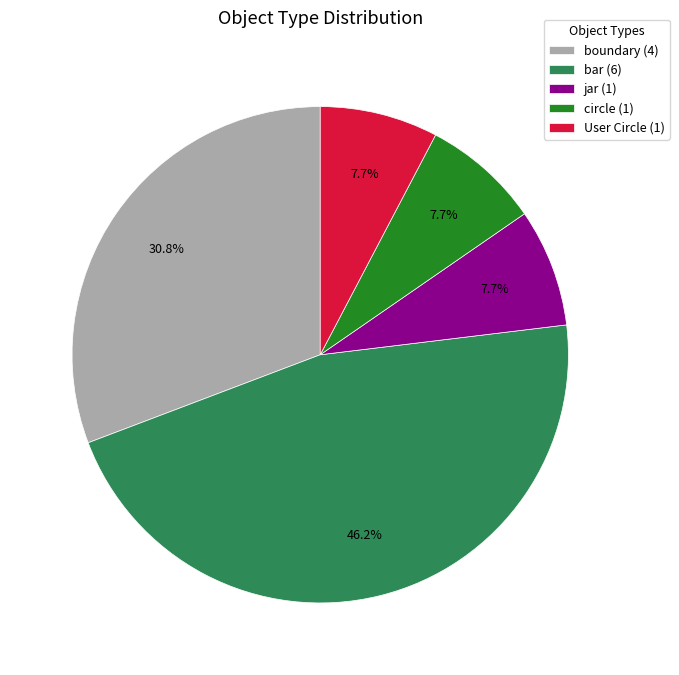

Count the number of slices in the pie.

5